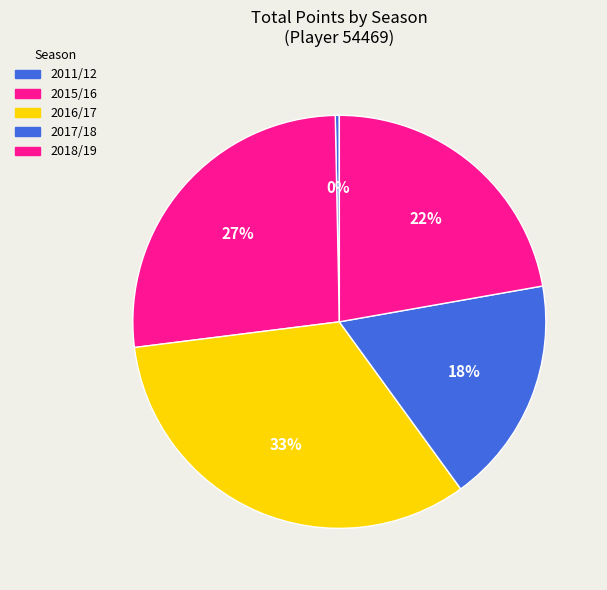

Between 2017/18 and 2018/19, which is larger?

2018/19